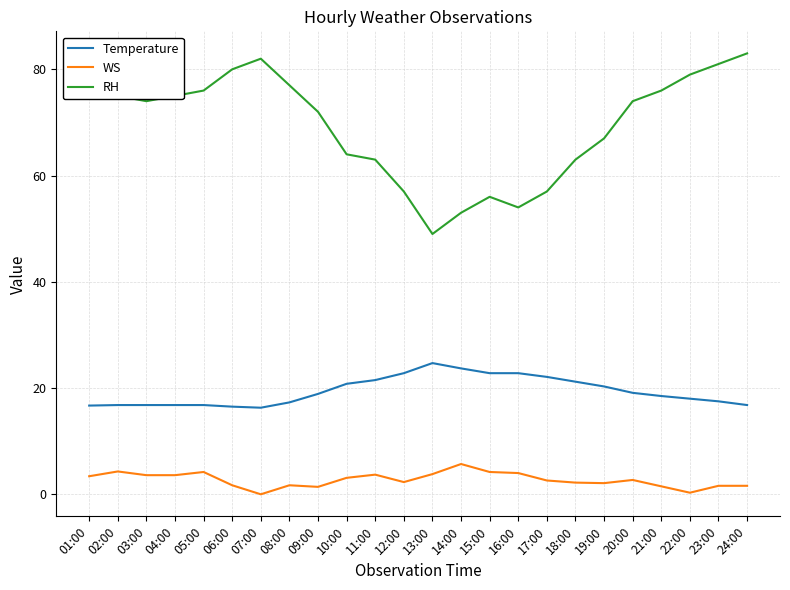

What is the minimum value for Temperature?

16.3